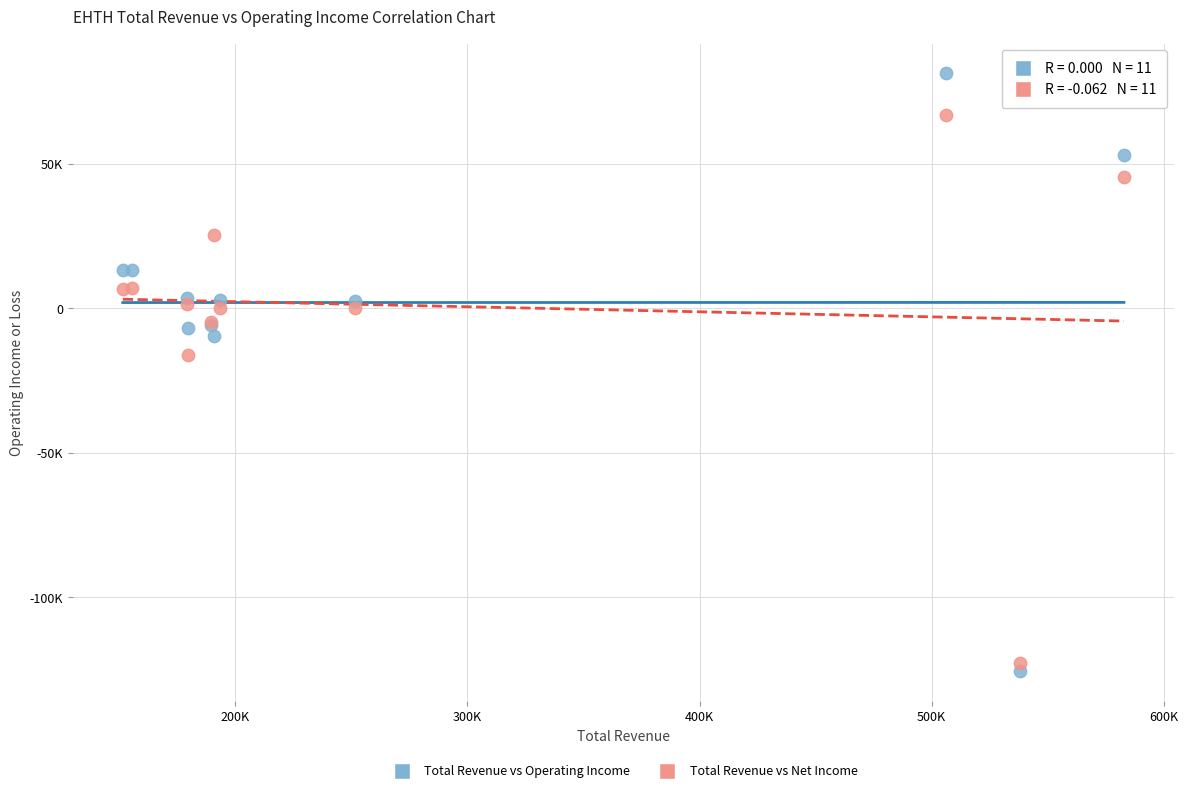

Which series reaches the maximum Y coordinate?

Total Revenue vs Operating Income